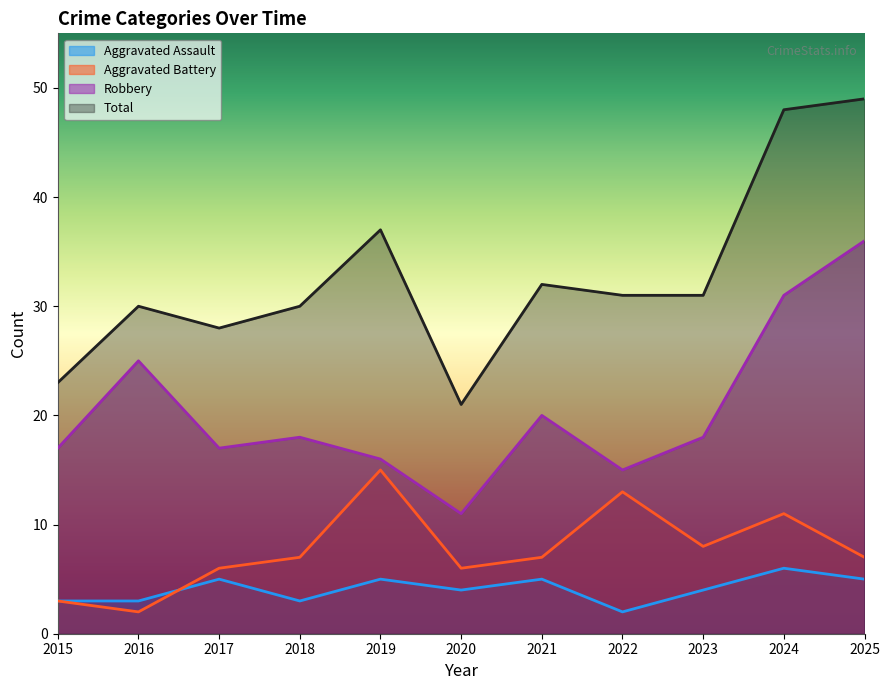

True or false: Total has more than 0 points higher than both neighbors.

True